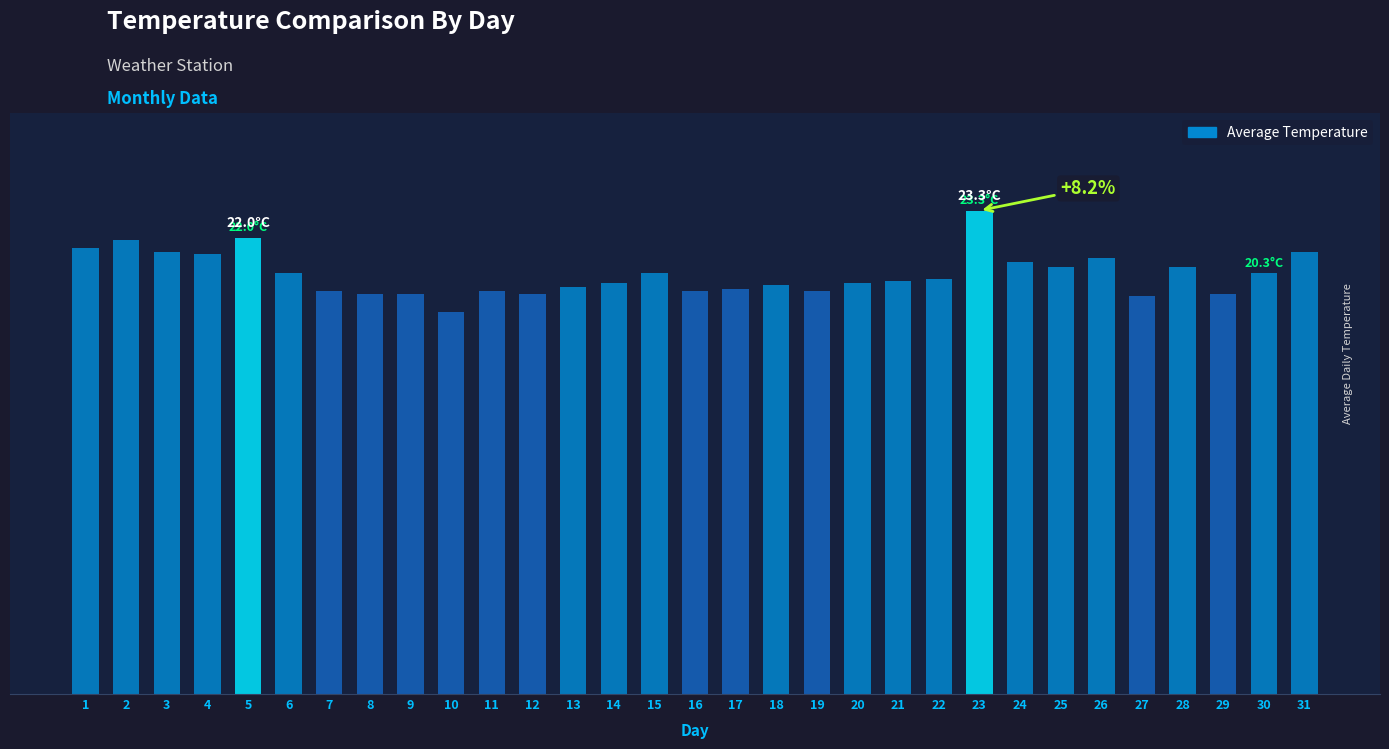

Rank the categories by value from lowest to highest.

10, 27, 8, 9, 12, 29, 7, 11, 16, 19, 17, 13, 18, 14, 20, 21, 22, 6, 15, 30, 25, 28, 24, 26, 4, 3, 31, 1, 2, 5, 23